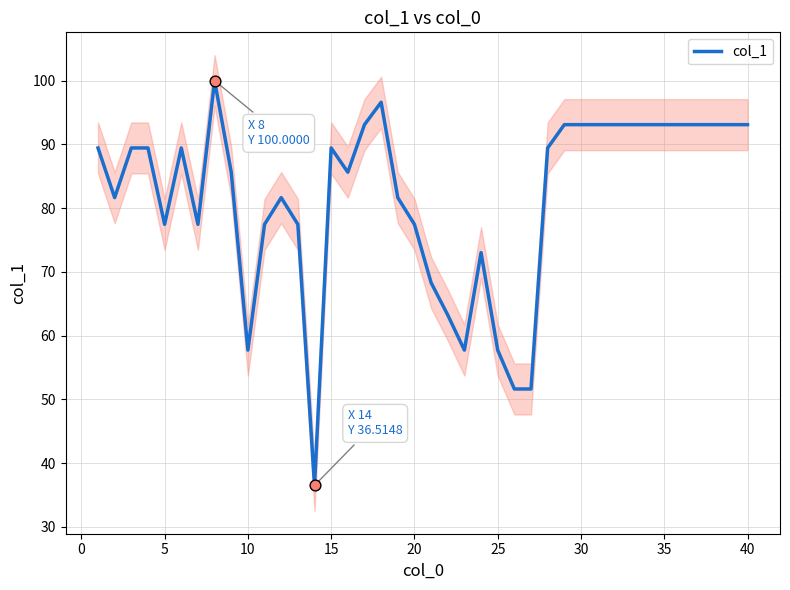

What is the lowest value of the col_1 series?

36.5